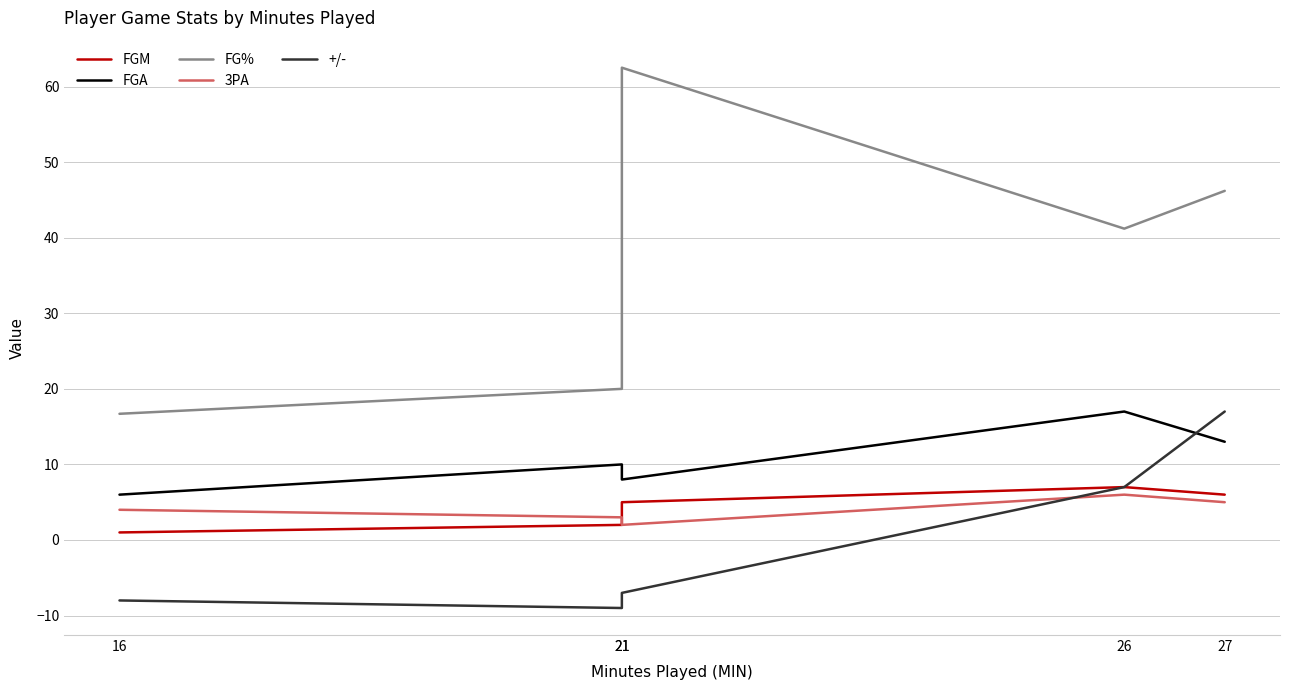

Reading right to left, transcribe all the data shown in this chart.

FGM: 27=6.0	26=7.0	21=5.0	21=2.0	16=1.0
FGA: 27=13.0	26=17.0	21=8.0	21=10.0	16=6.0
FG%: 27=46.2	26=41.2	21=62.5	21=20.0	16=16.7
3PA: 27=5.0	26=6.0	21=2.0	21=3.0	16=4.0
+/-: 27=17.0	26=7.0	21=-7.0	21=-9.0	16=-8.0